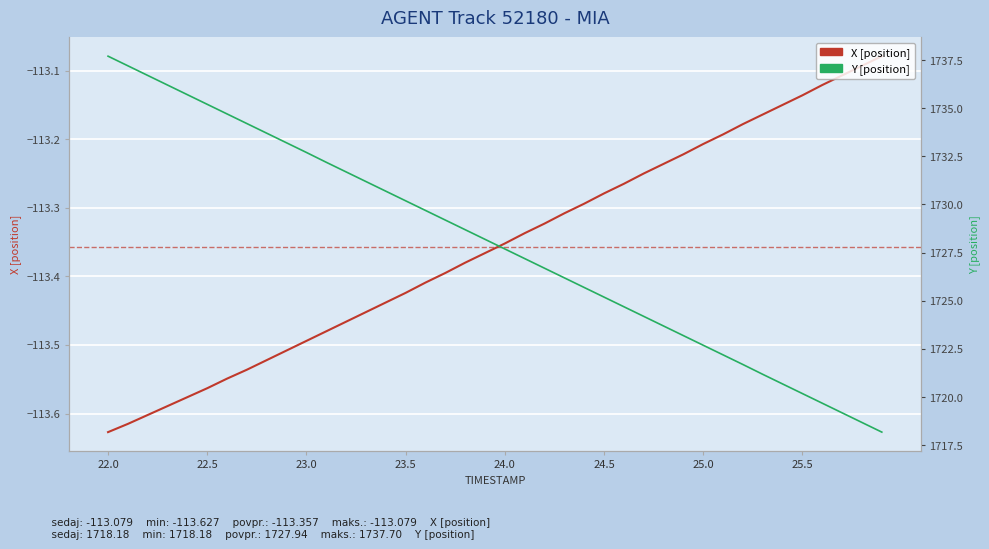

What is the difference between the second highest and minimum values in the Y [position] series?

19.0